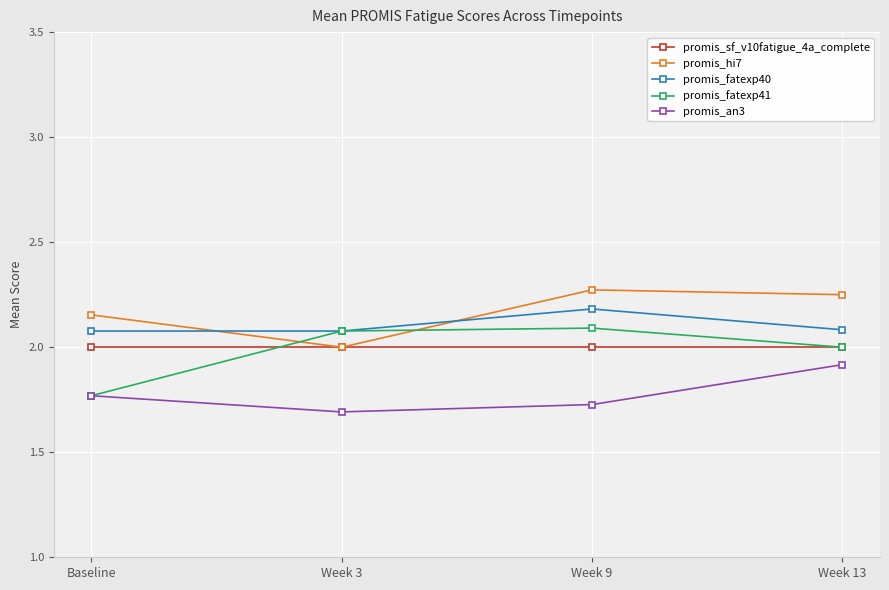

What position from the right is Week 3?

3